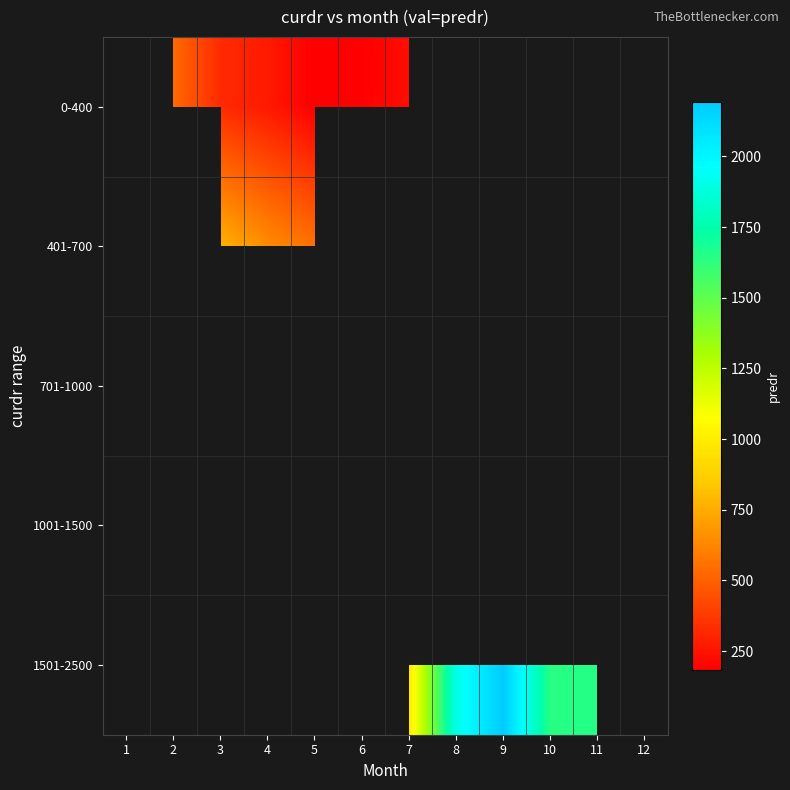

Which series changed the most between 2 and 4?

0-400